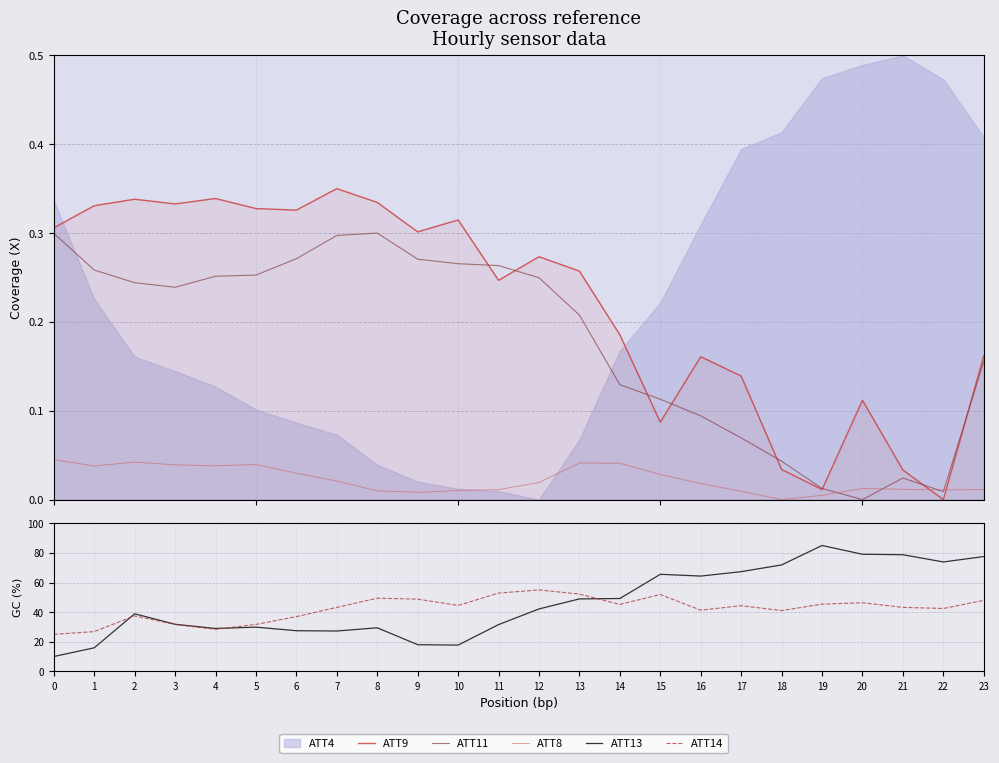

What is the difference between the maximum and minimum values in the ATT13 series?

75.0